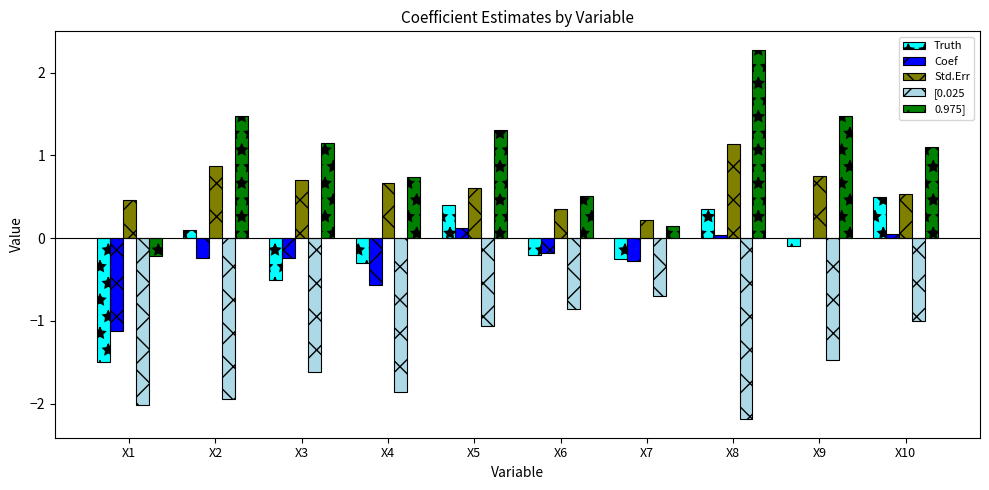

The value of 0.975] at X2 is 1.5. True or false?

True